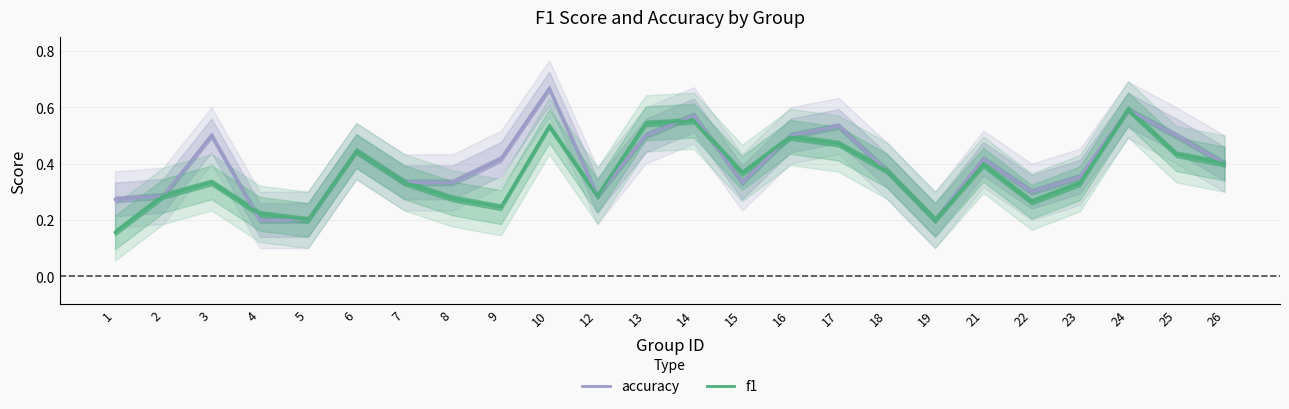

What is the value of the f1 point at the 4th from the left?

0.2